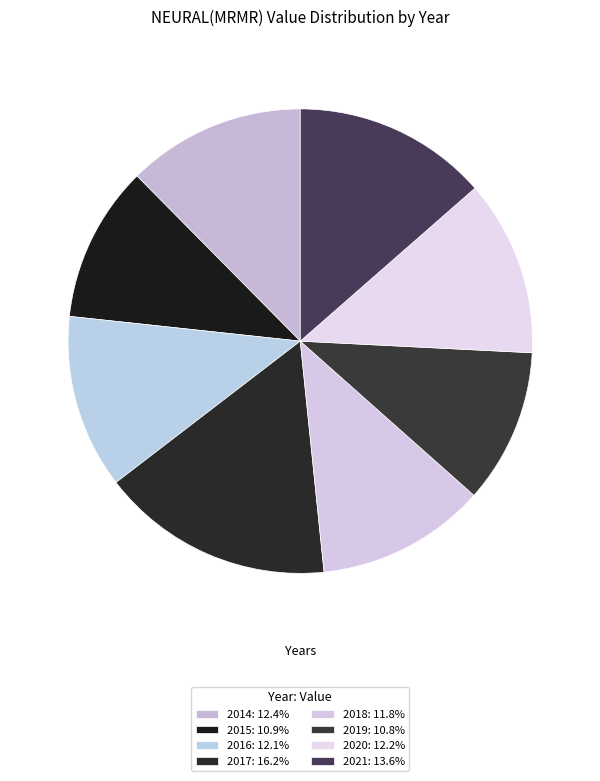

To the nearest percent, what is the difference between the 2016 and 2017 slice percentages?

4%